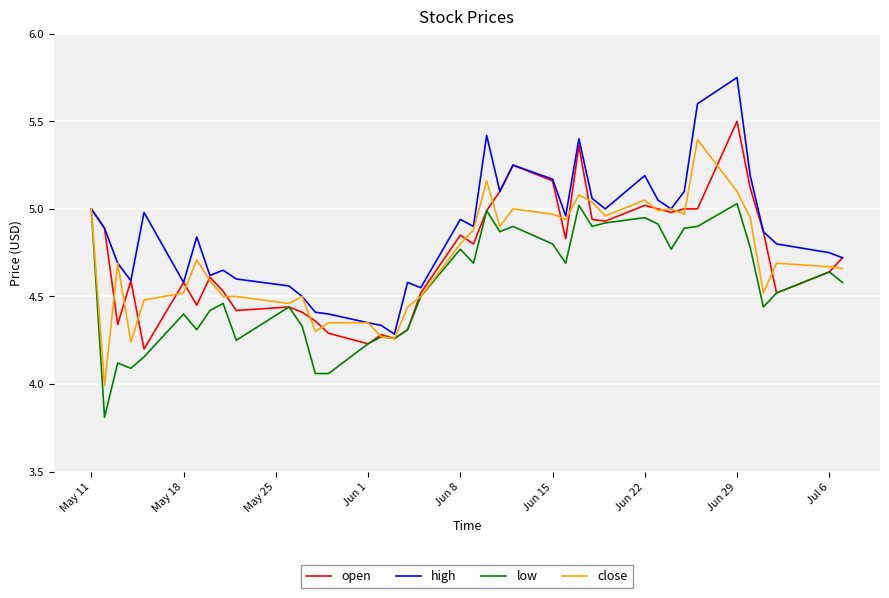

Which series has the largest total across all categories?

high